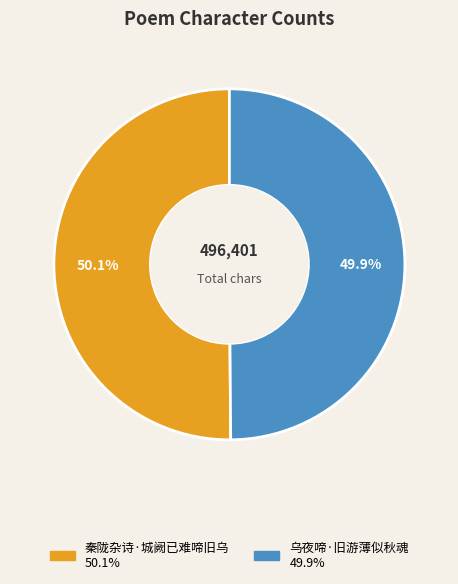

How many slices are in this pie chart?

2